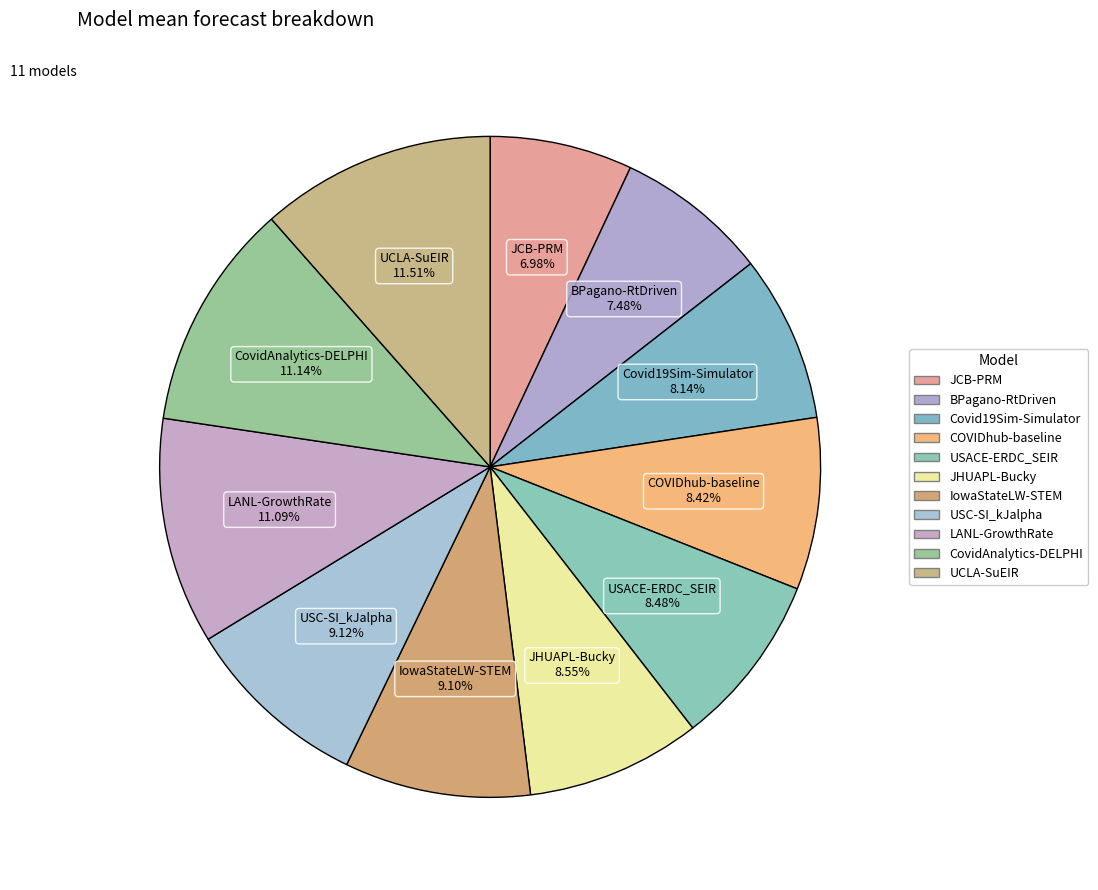

How many slices are in this pie chart?

11